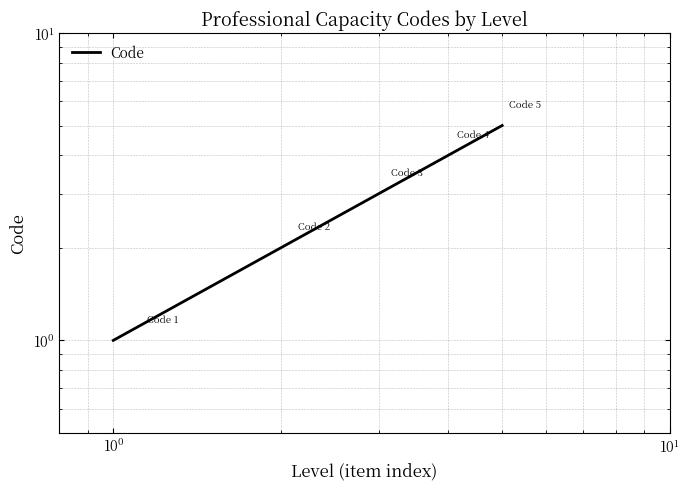

What is the maximum value shown in the chart?

5